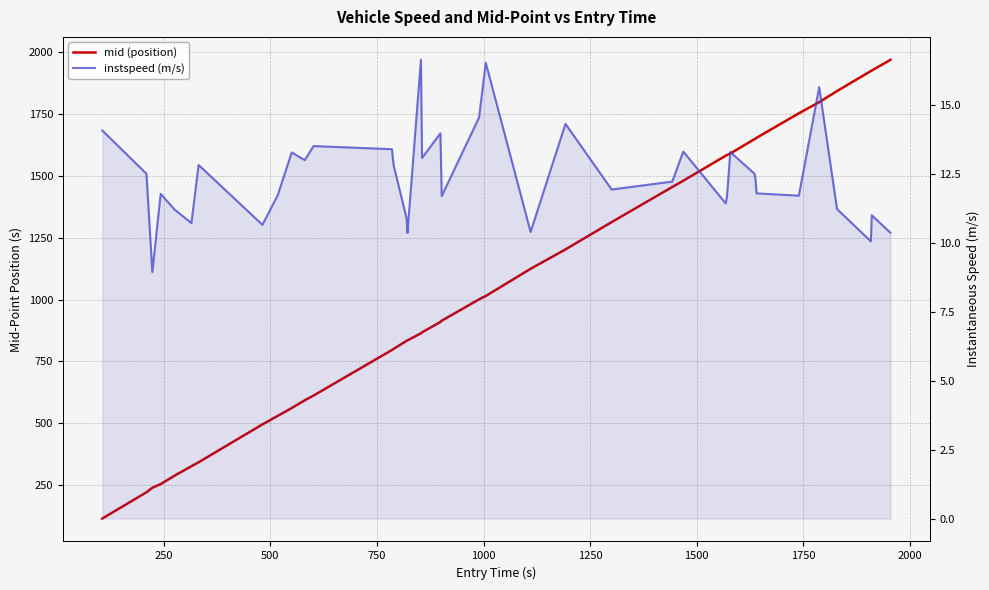

What is the difference between the maximum and minimum values in the mid (position) series?

1851.1